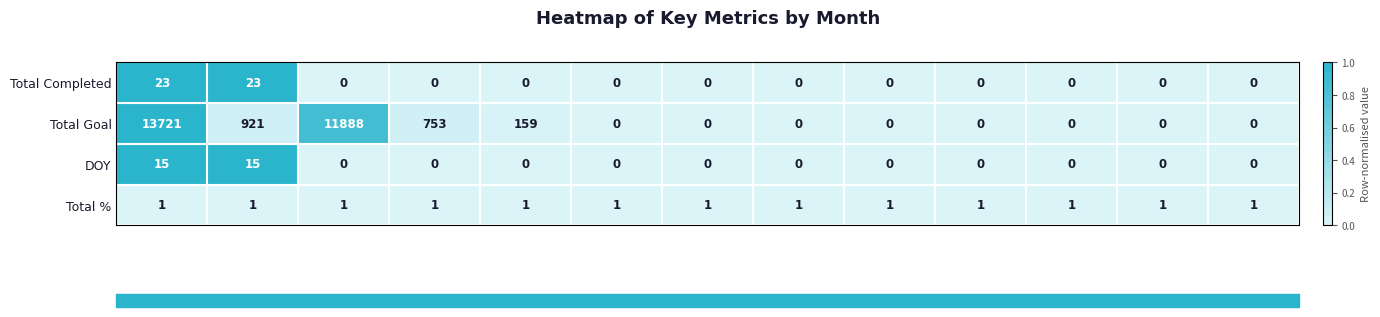

Which series has the largest range (max minus min)?

Total Goal